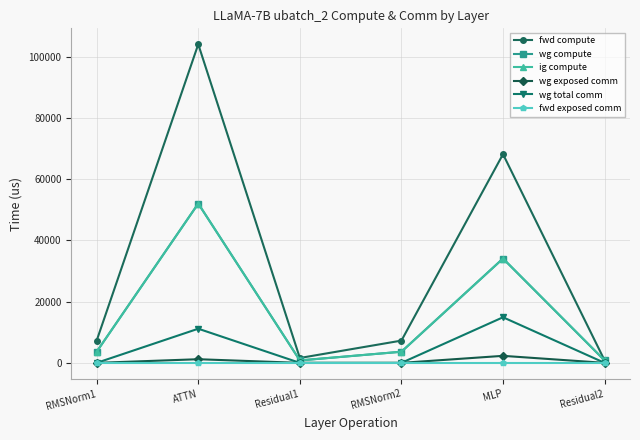

The value of wg exposed comm at Residual1 is 0.0. True or false?

True